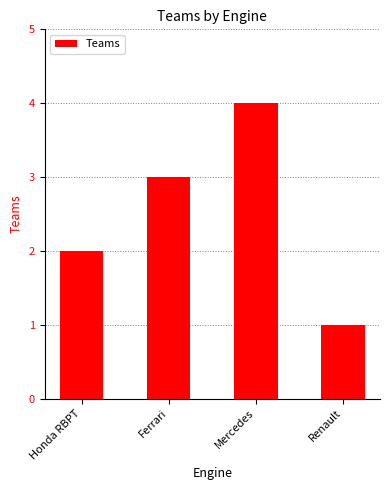

Is it true that the value at Honda RBPT is 1?

False